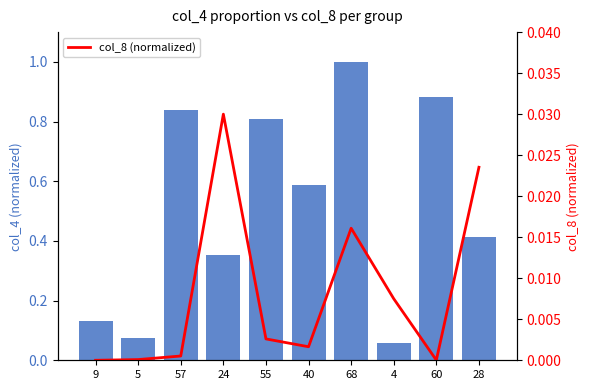

The value of col_4 (normalized) at 57 is 0.8. True or false?

True